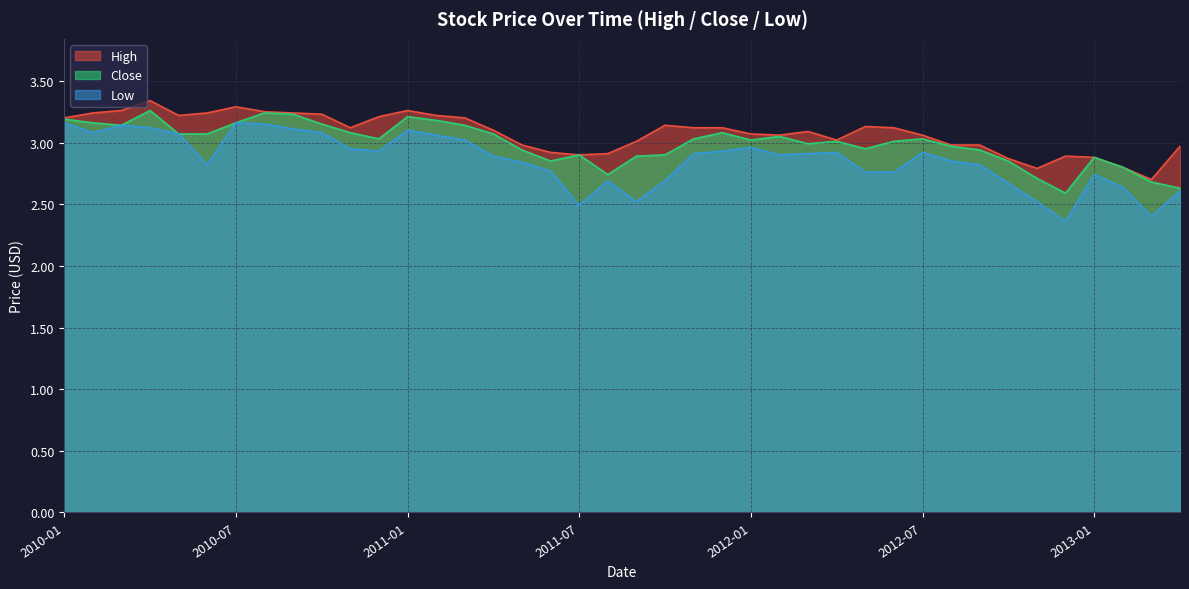

Which series has the widest spread of values?

Low